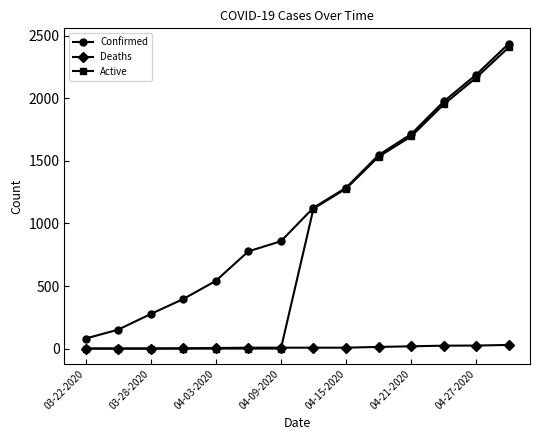

Which series has the largest total across all categories?

Confirmed